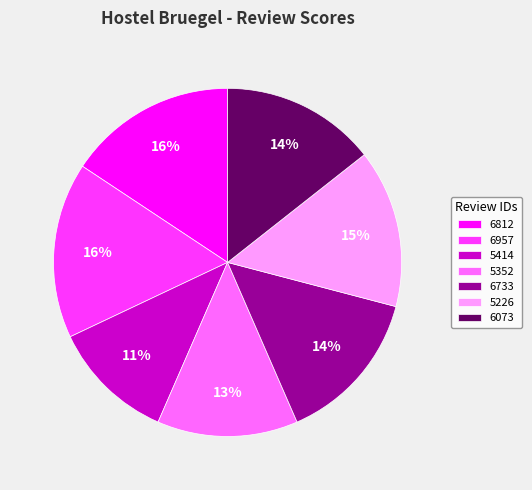

What percentage is the 6812 slice, to the nearest percent?

16%